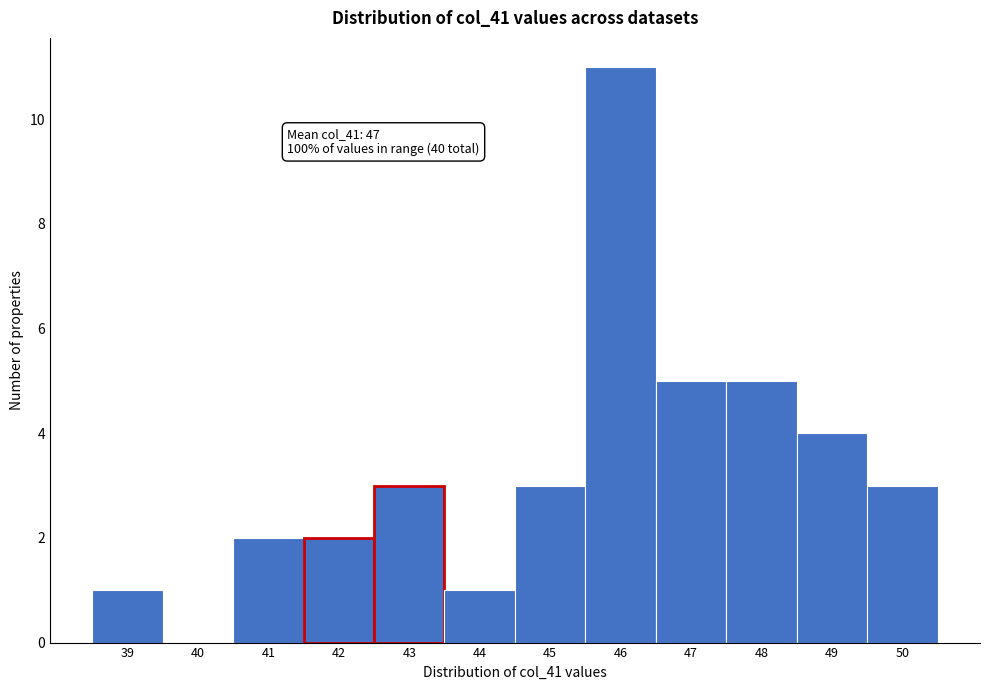

Reading left to right, extract all data points from this chart.

39=1	40=0	41=2	42=2	43=3	44=1	45=3	46=11	47=5	48=5	49=4	50=3